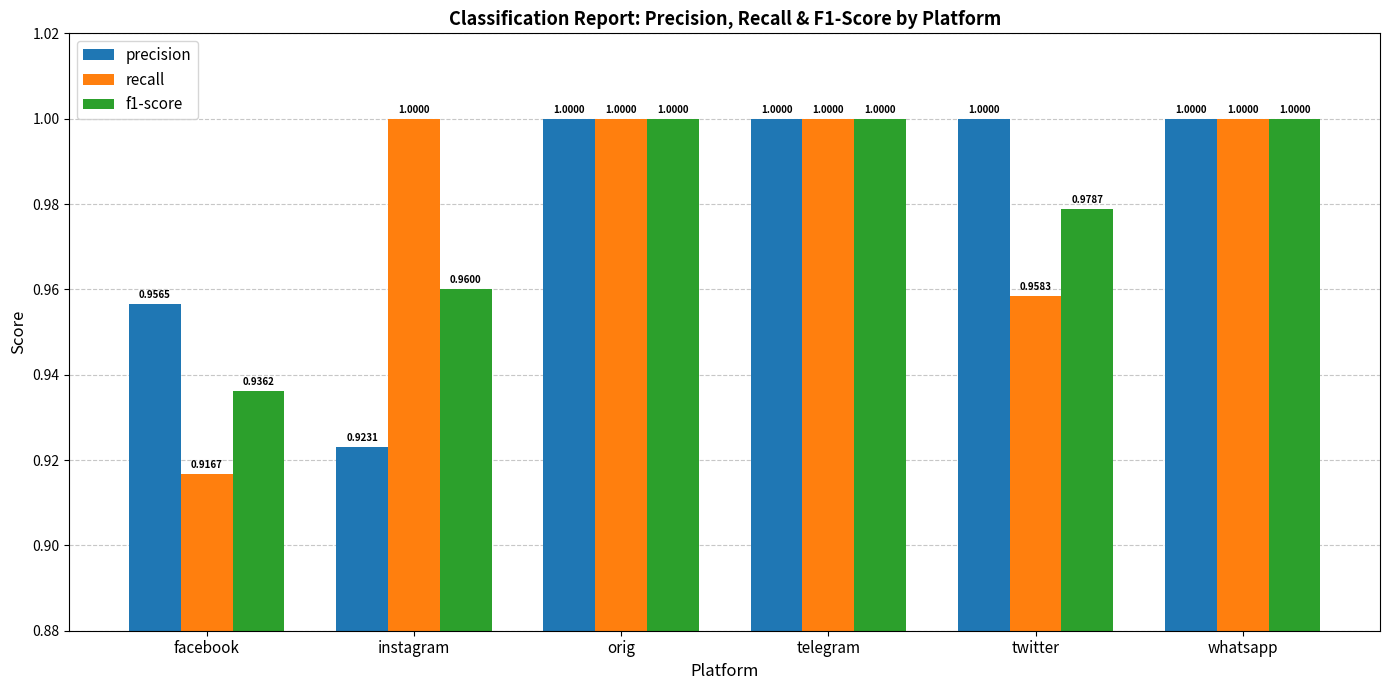

At which label does f1-score reach its minimum?

facebook